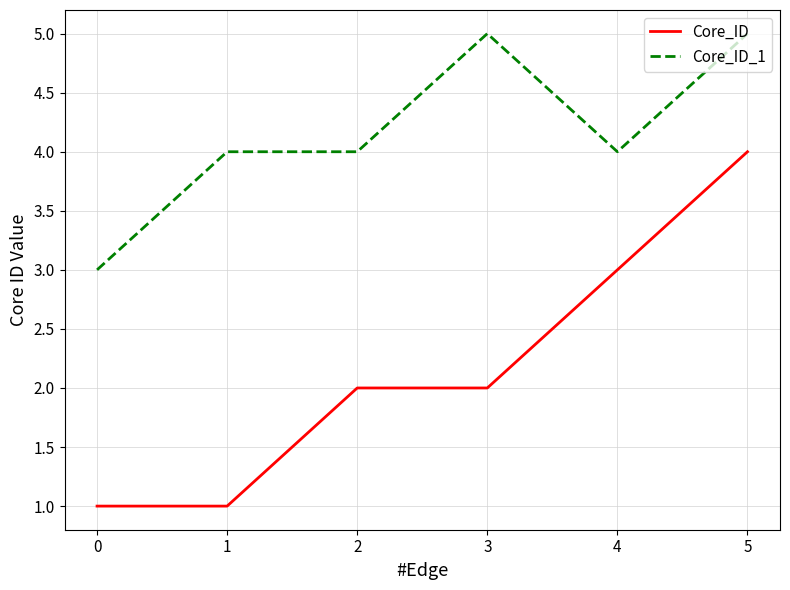

True or false: Core_ID_1 and Core_ID intersect in this chart.

False